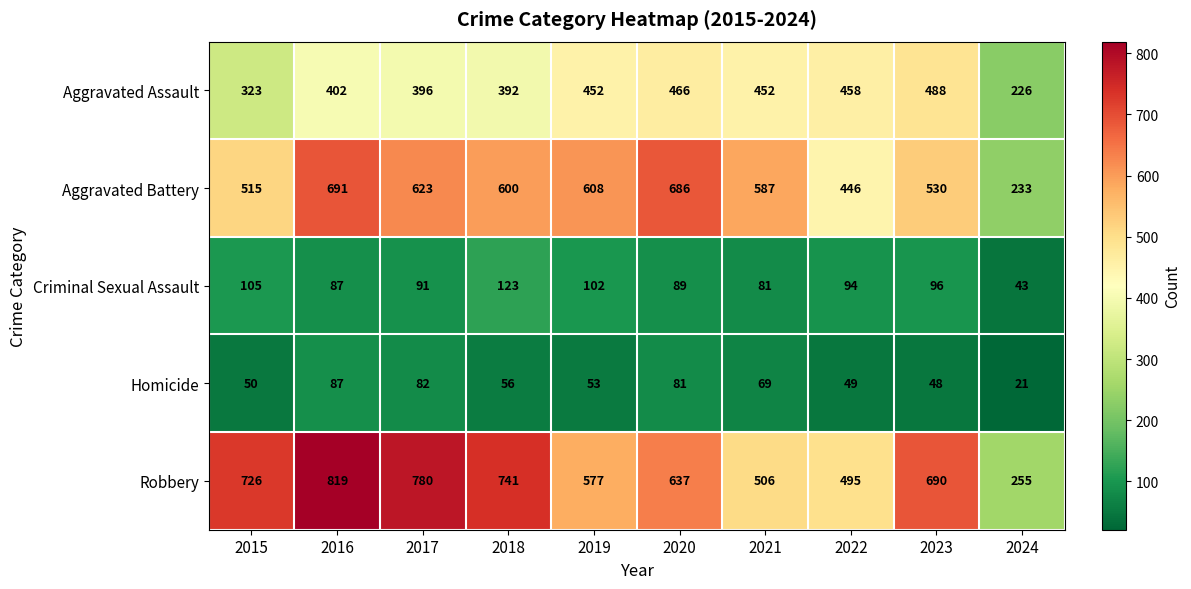

How many categories are shown in the chart?

10